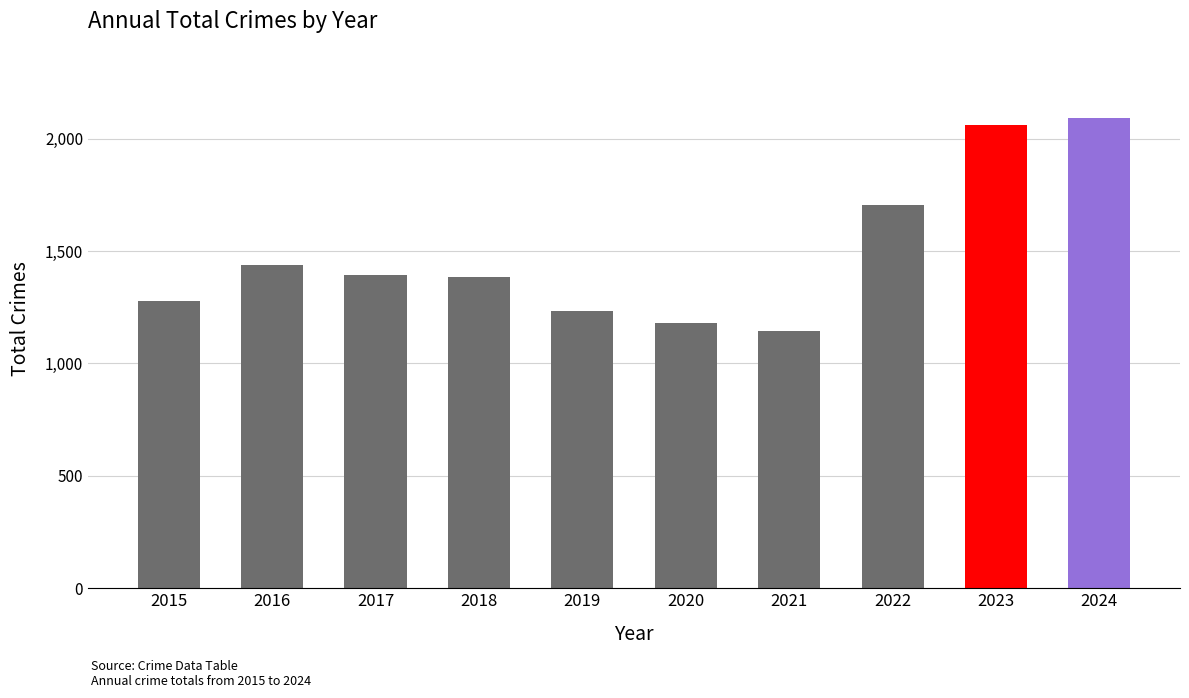

Are the bars grouped side by side (vs. stacked)?

No